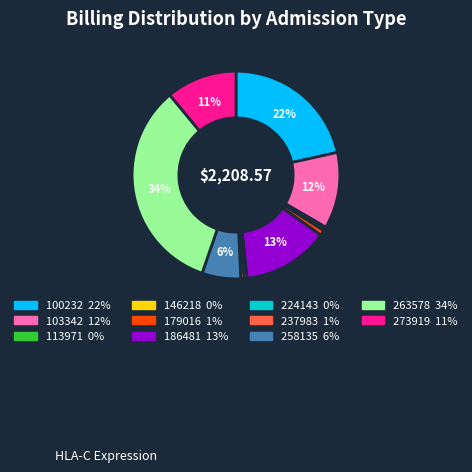

Is there a majority slice in this chart?

No